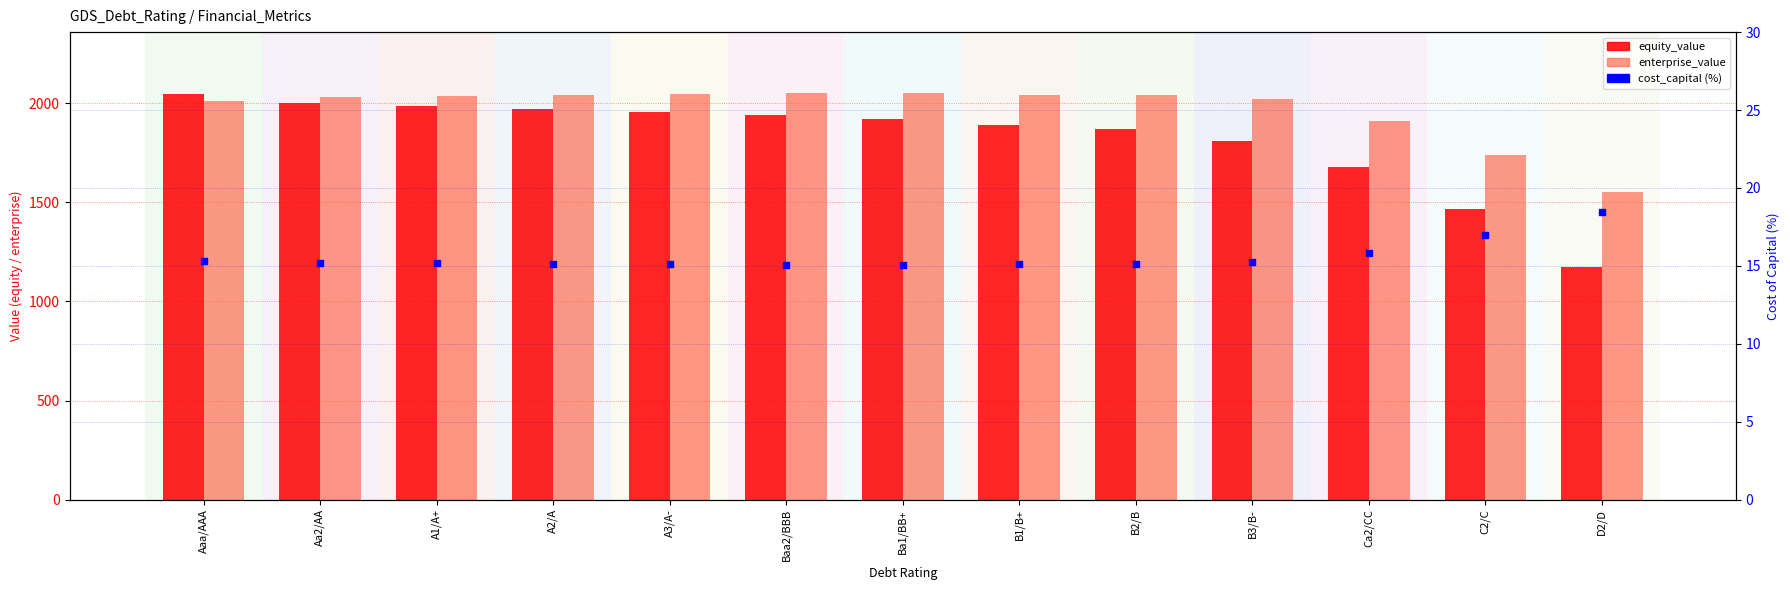

Which series contains the lowest Y value?

cost_capital (%)